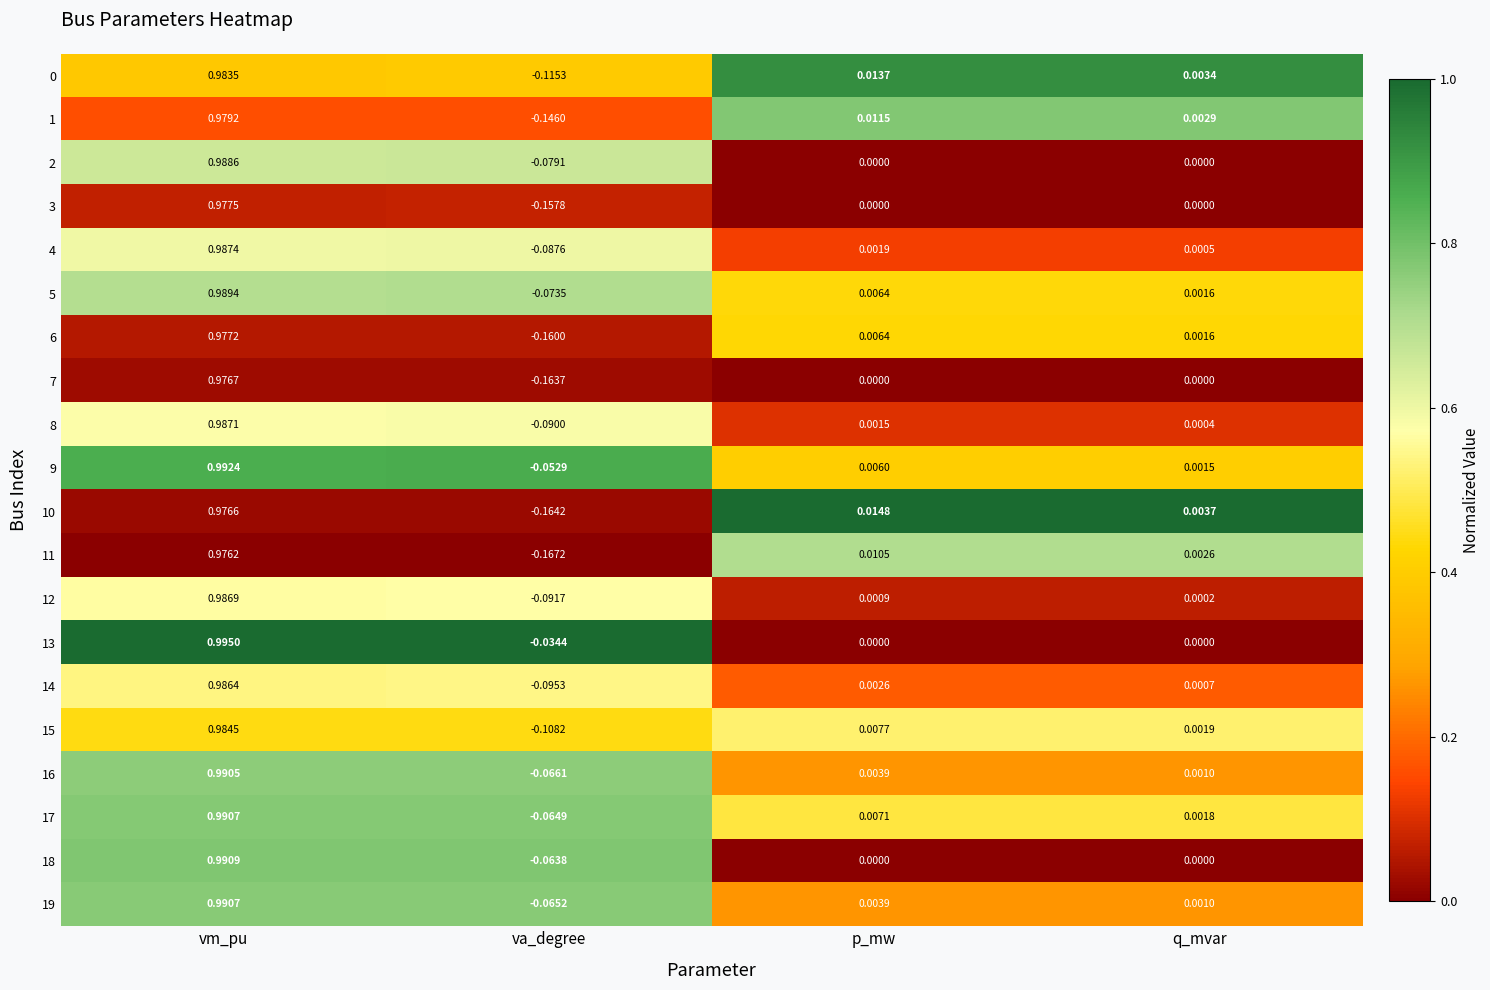

Which category has the lowest value across all series?

va_degree